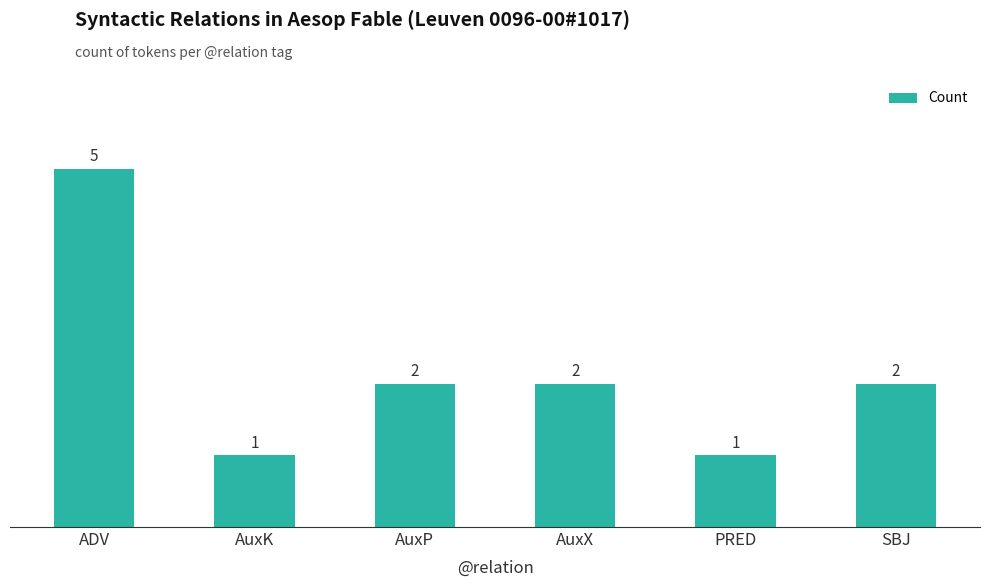

What is the minimum value shown in the chart?

1